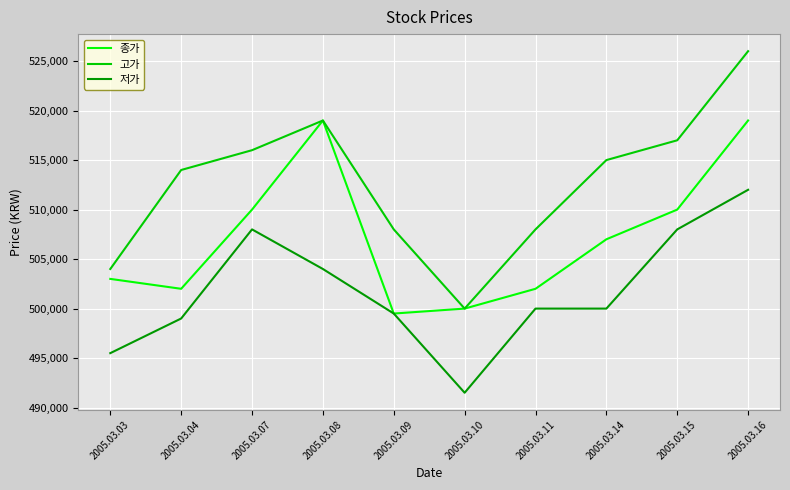

True or false: 저가 and 고가 cross at least once.

False